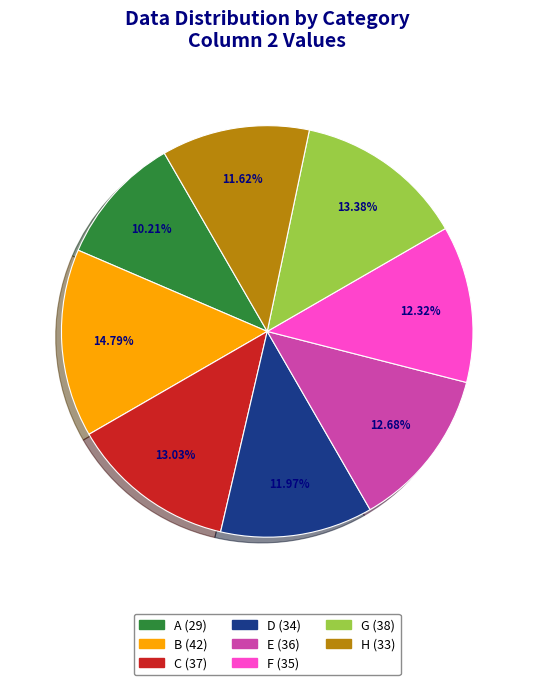

Which slice is the smallest?

A